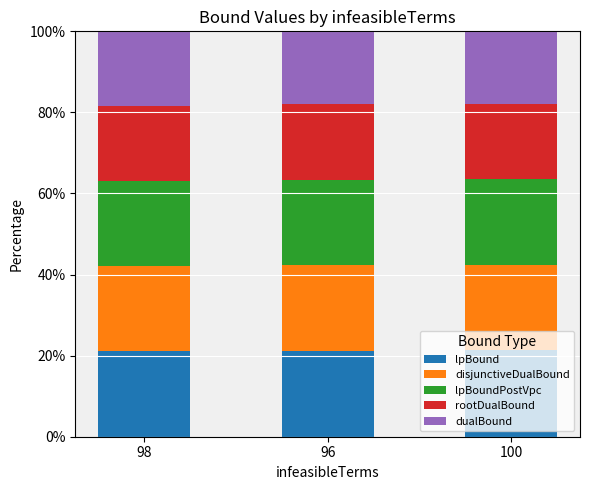

True or false: lpBound has a value of 21.2 at 96.

True